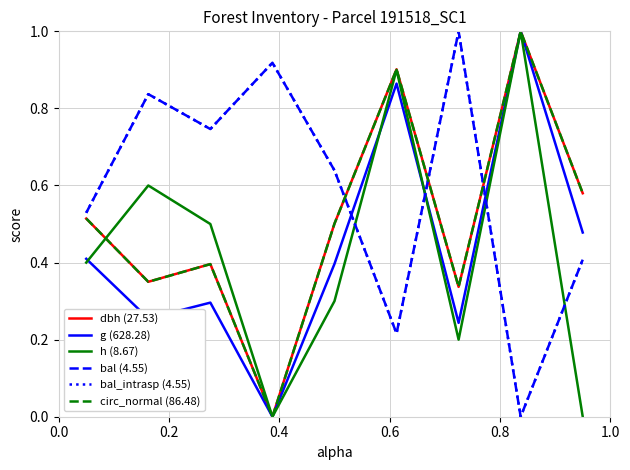

Which series has the widest spread of values?

dbh (27.53)